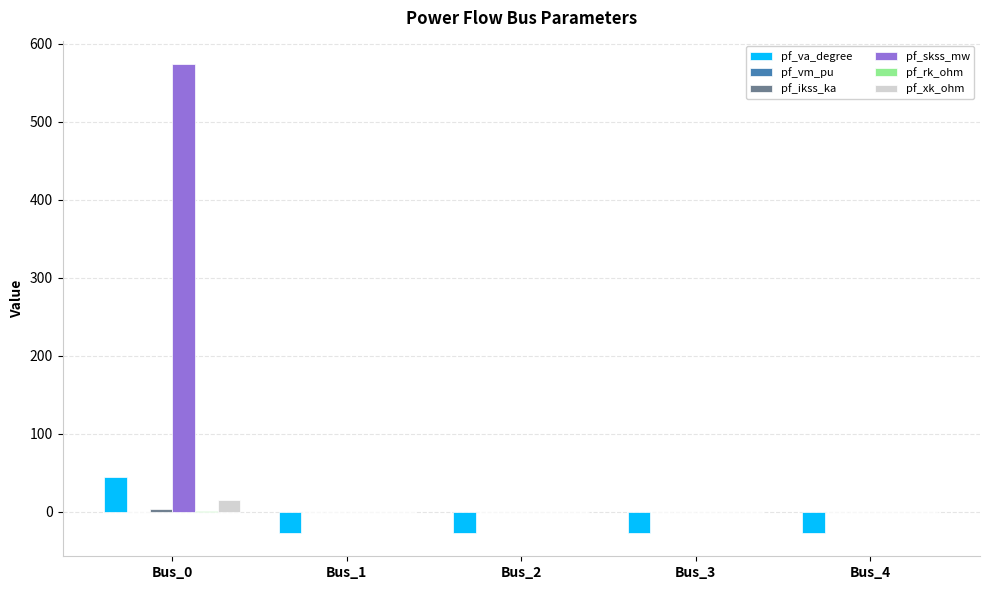

Which series has the largest total across all categories?

pf_skss_mw